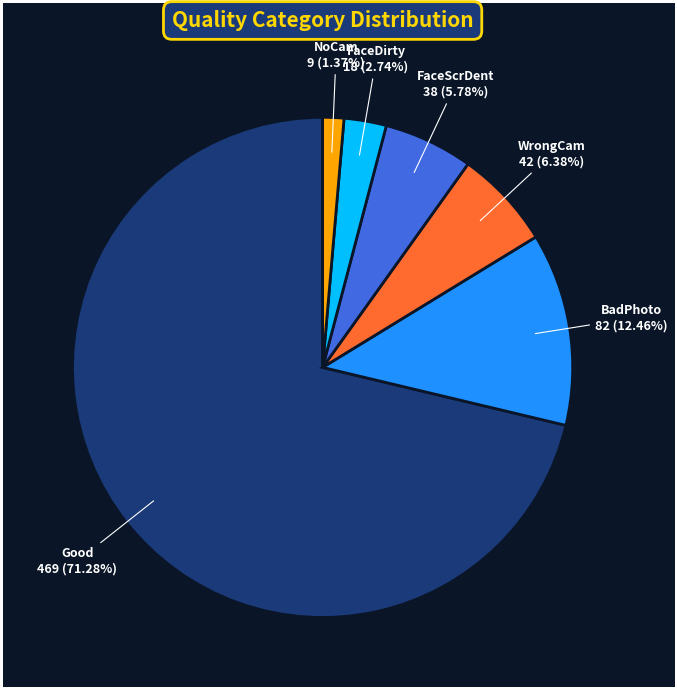

Which category accounts for the majority?

Good